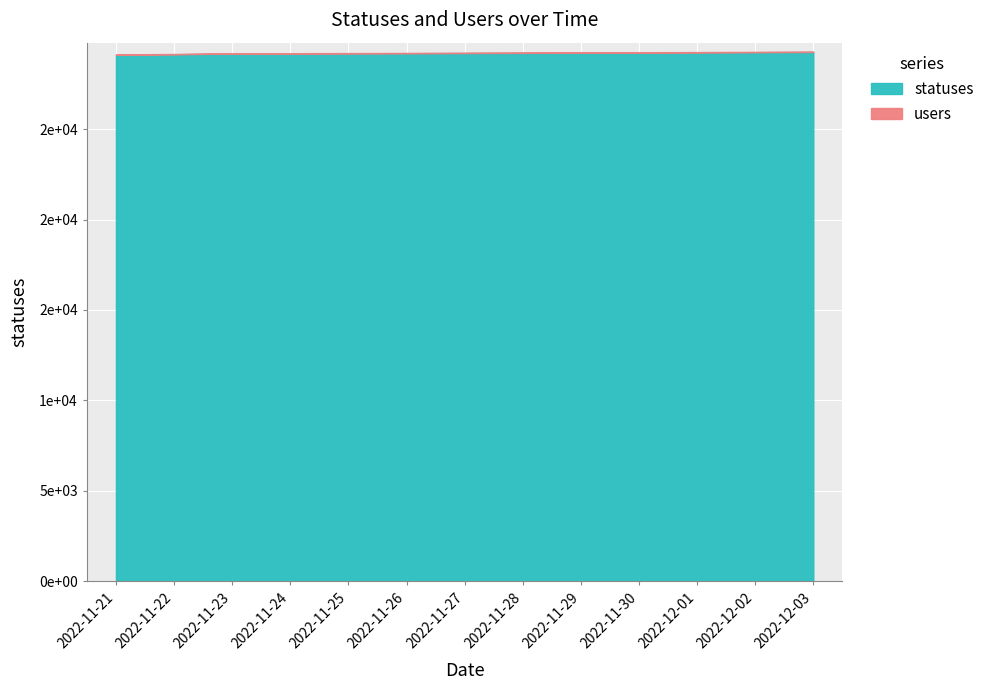

Is the value of users at 2022-12-02 greater than the value of statuses at 2022-11-30?

No